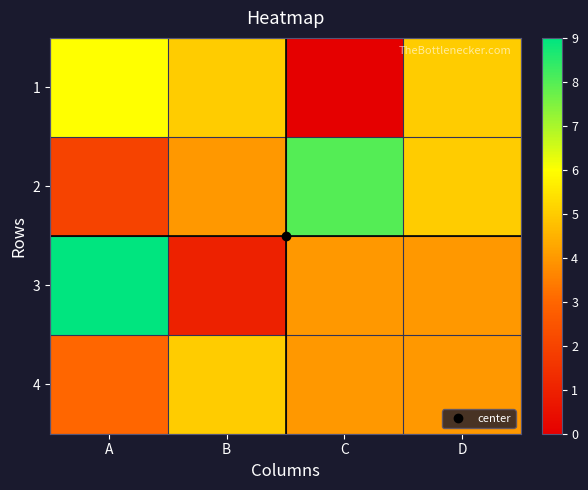

Reading right to left, list all the values displayed in this chart.

1: D=5	C=0	B=5	A=6
2: D=5	C=8	B=4	A=2
3: D=4	C=4	B=1	A=9
4: D=4	C=4	B=5	A=3